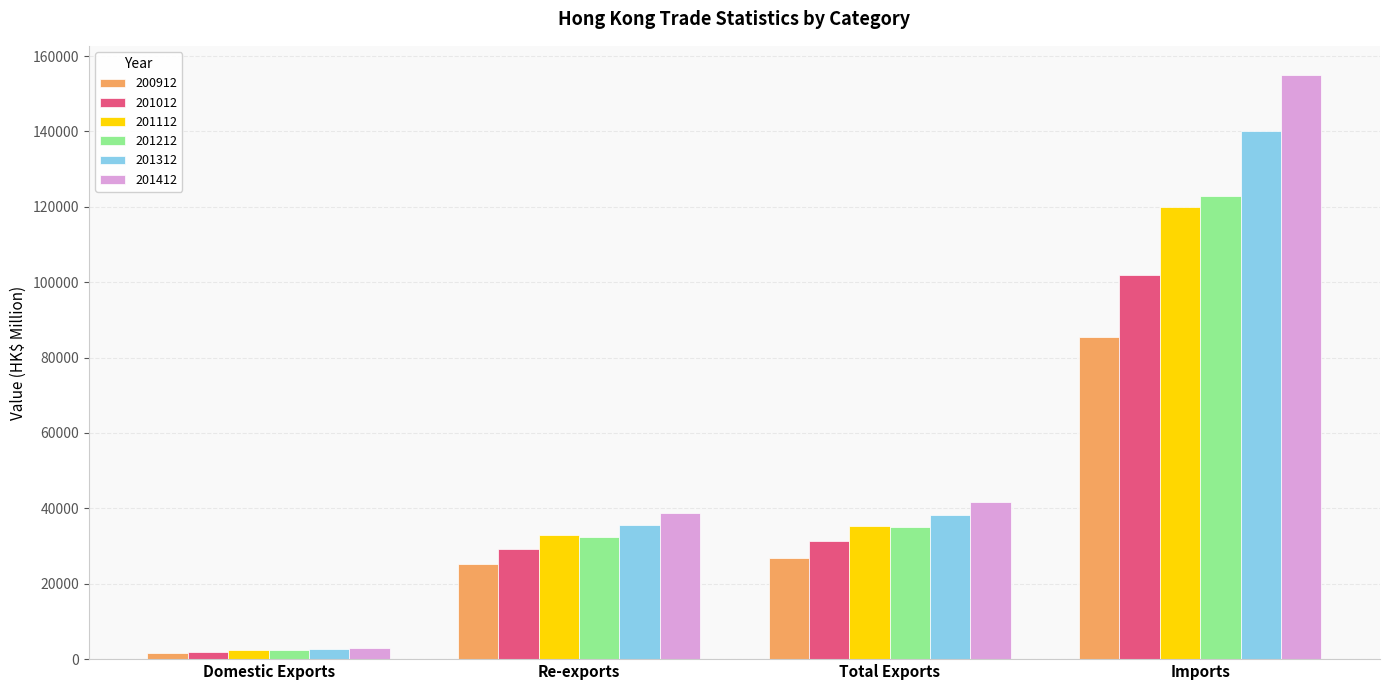

What is the spread (max minus min) of values at Re-exports?

13497.9